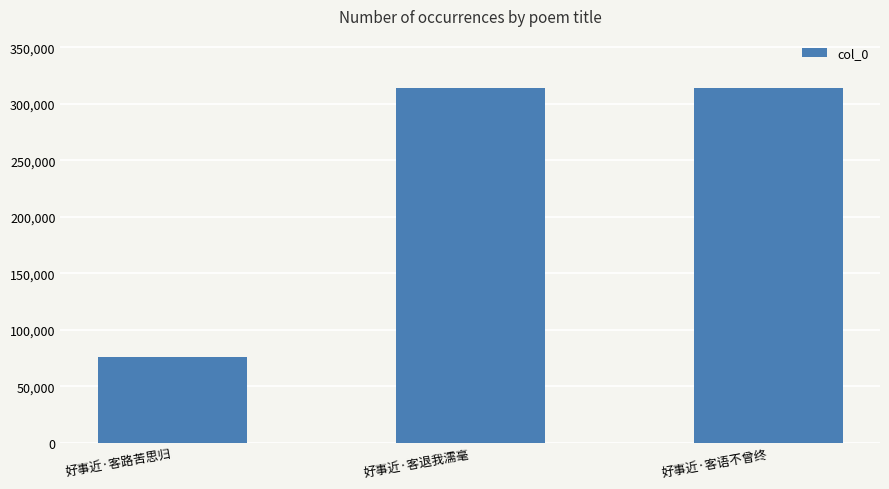

What is the approximate value at 好事近·客语不曾终, to the nearest 100?

313700